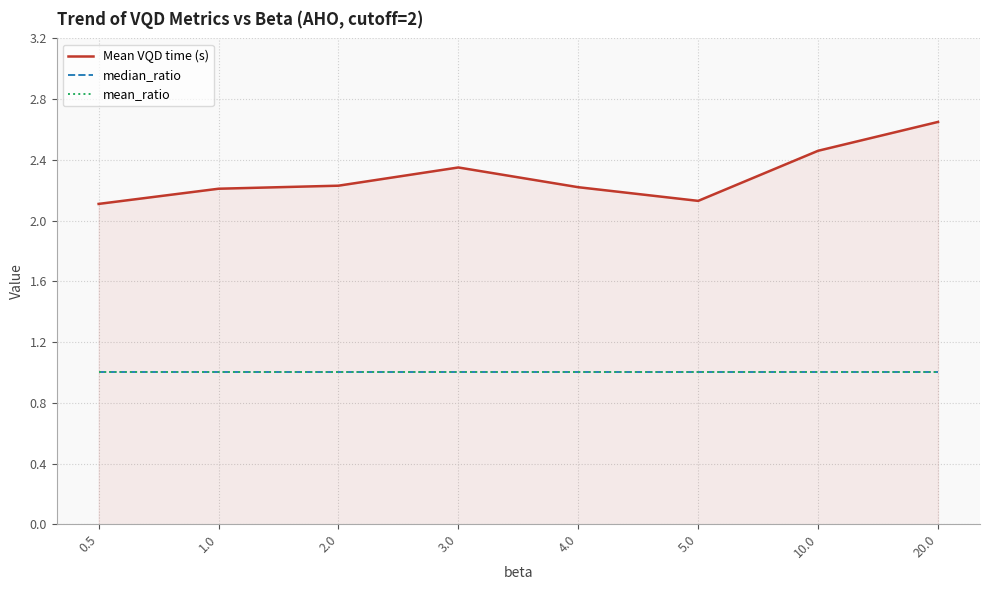

What is the total value across all series at 2.0?

4.2